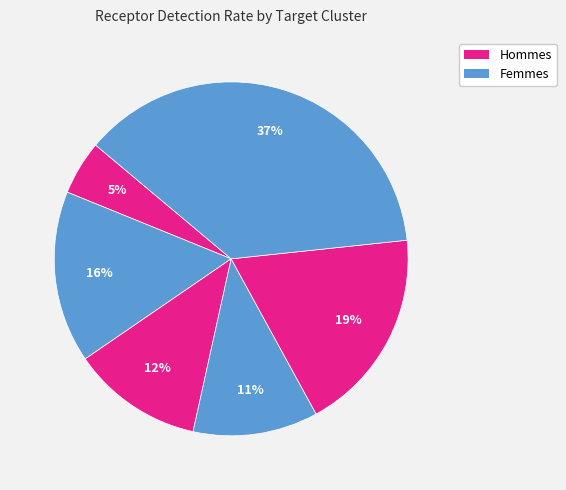

How many slices are in this pie chart?

6